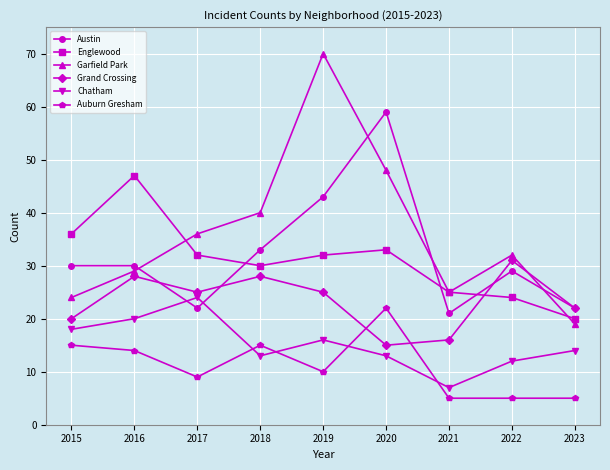

What is the sum of the Auburn Gresham values at 2023 and 2021?

10